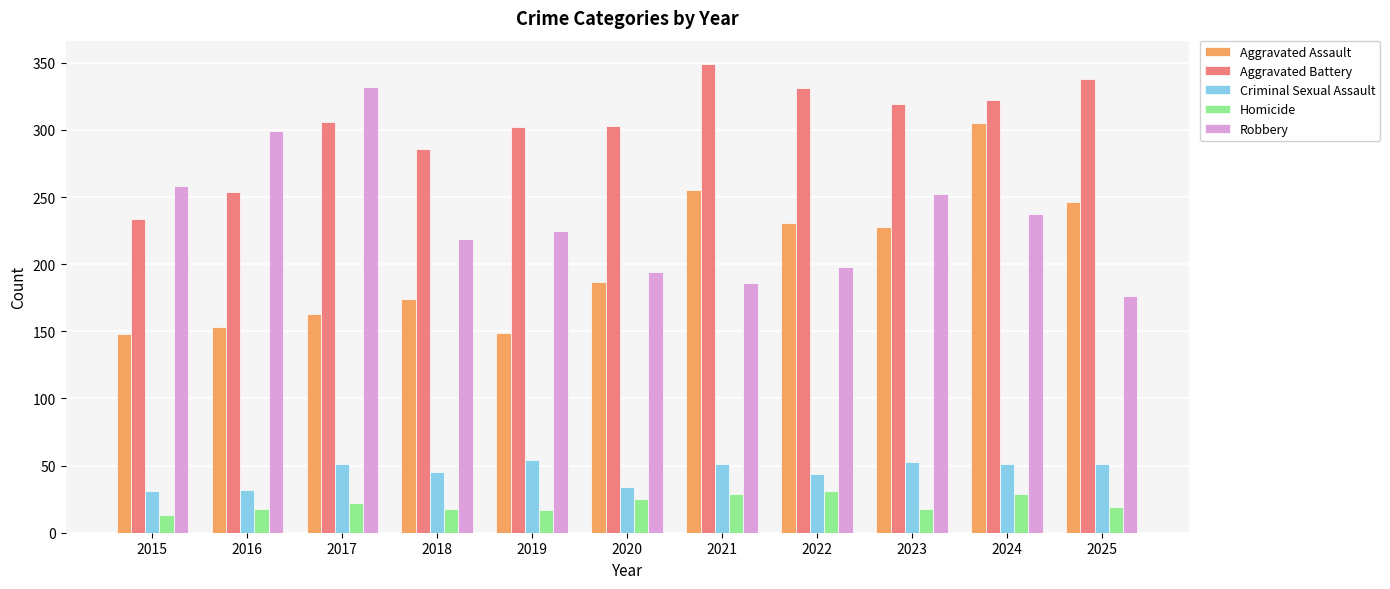

What is the sum of the Aggravated Assault values at 2020 and 2023?

415